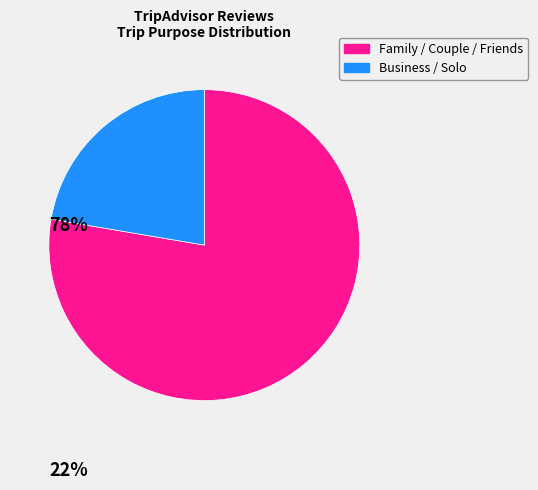

How many segments does this pie chart have?

2